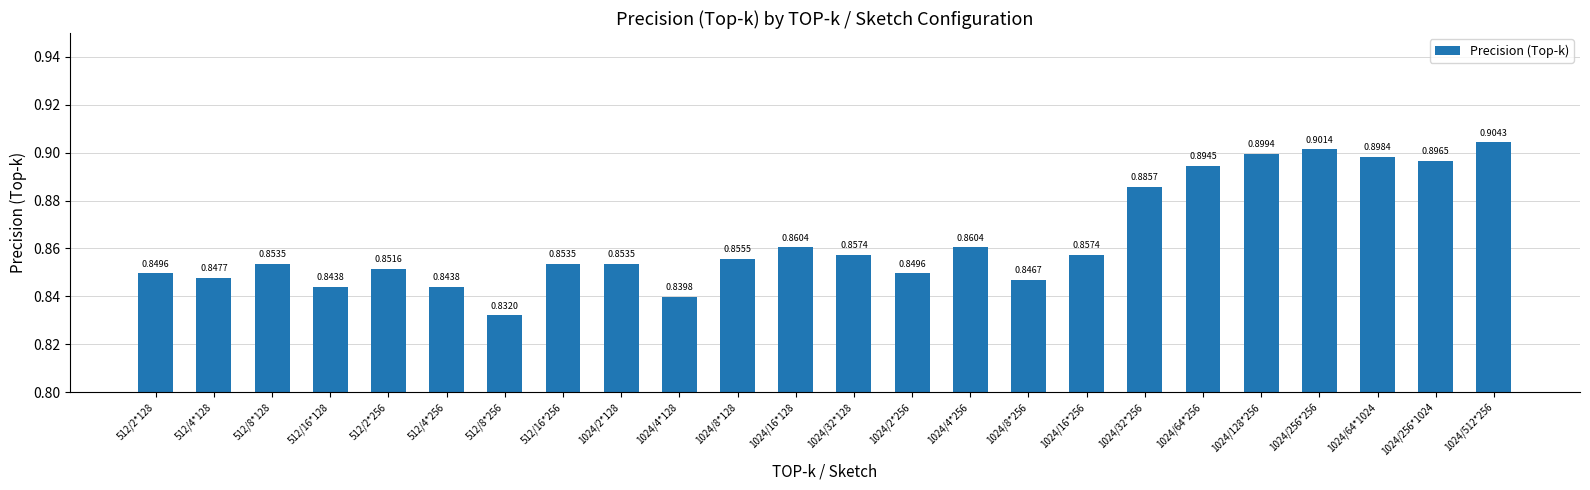

Which has a higher value, 512/2*128 or 1024/256*256?

1024/256*256